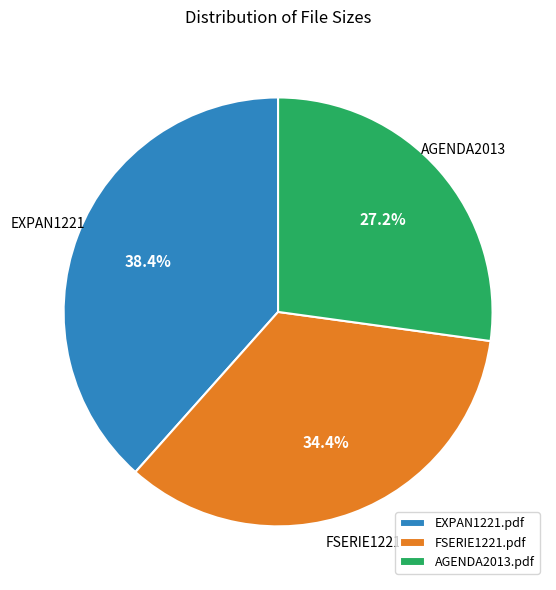

To the nearest percent, what portion does EXPAN1221.pdf represent?

38%